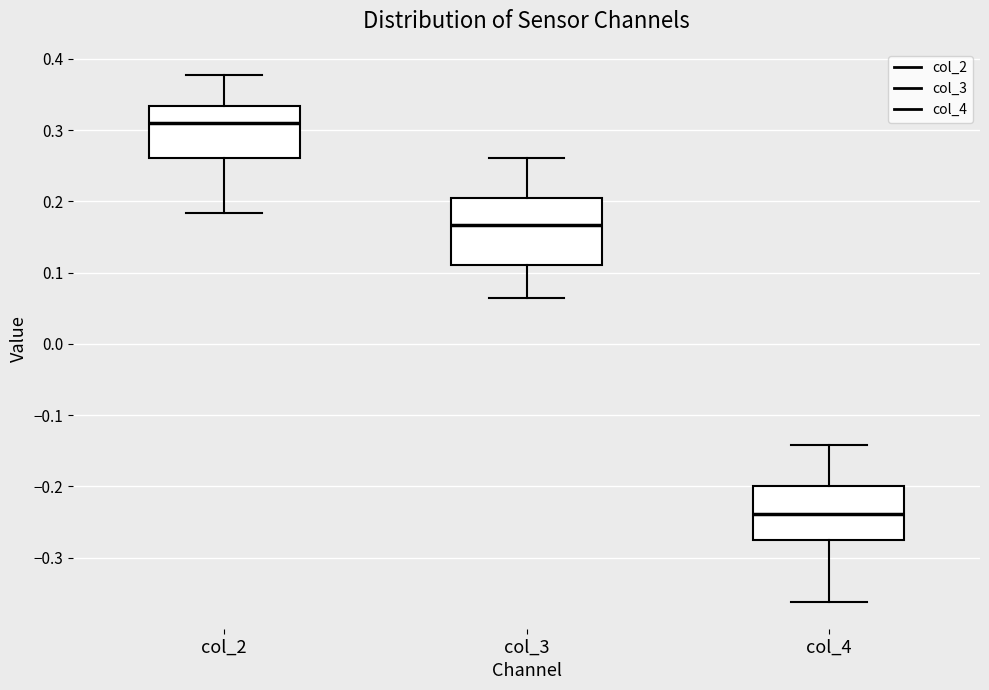

Which box is the tallest, from its lower edge to its upper edge?

col_3